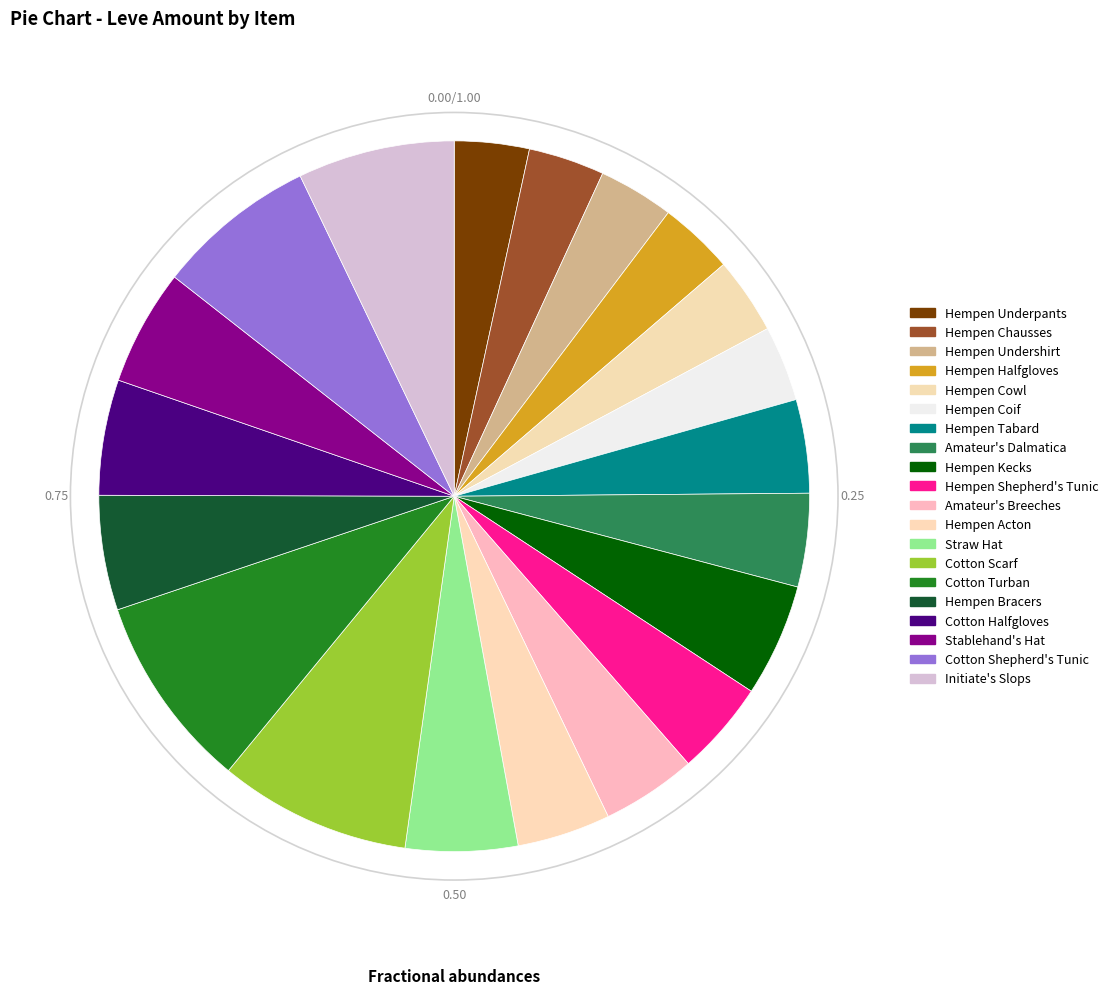

To the nearest percent, what is the difference between the largest and smallest slice percentages?

5%